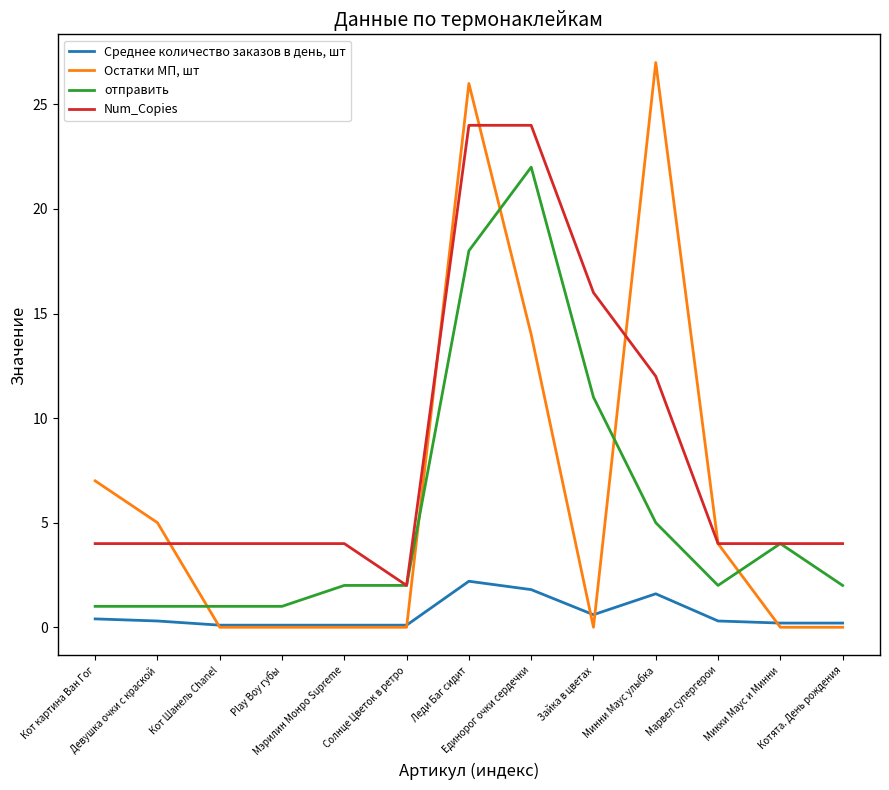

How many intersections are there between отправить and Остатки МП, шт?

5